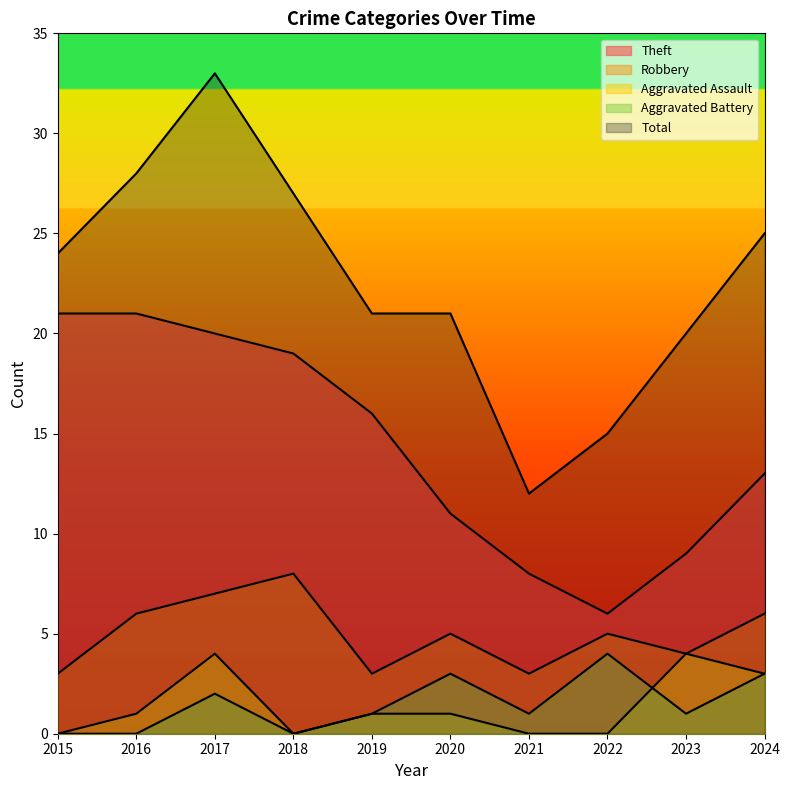

What is the difference between the maximum and minimum values in the Robbery series?

5